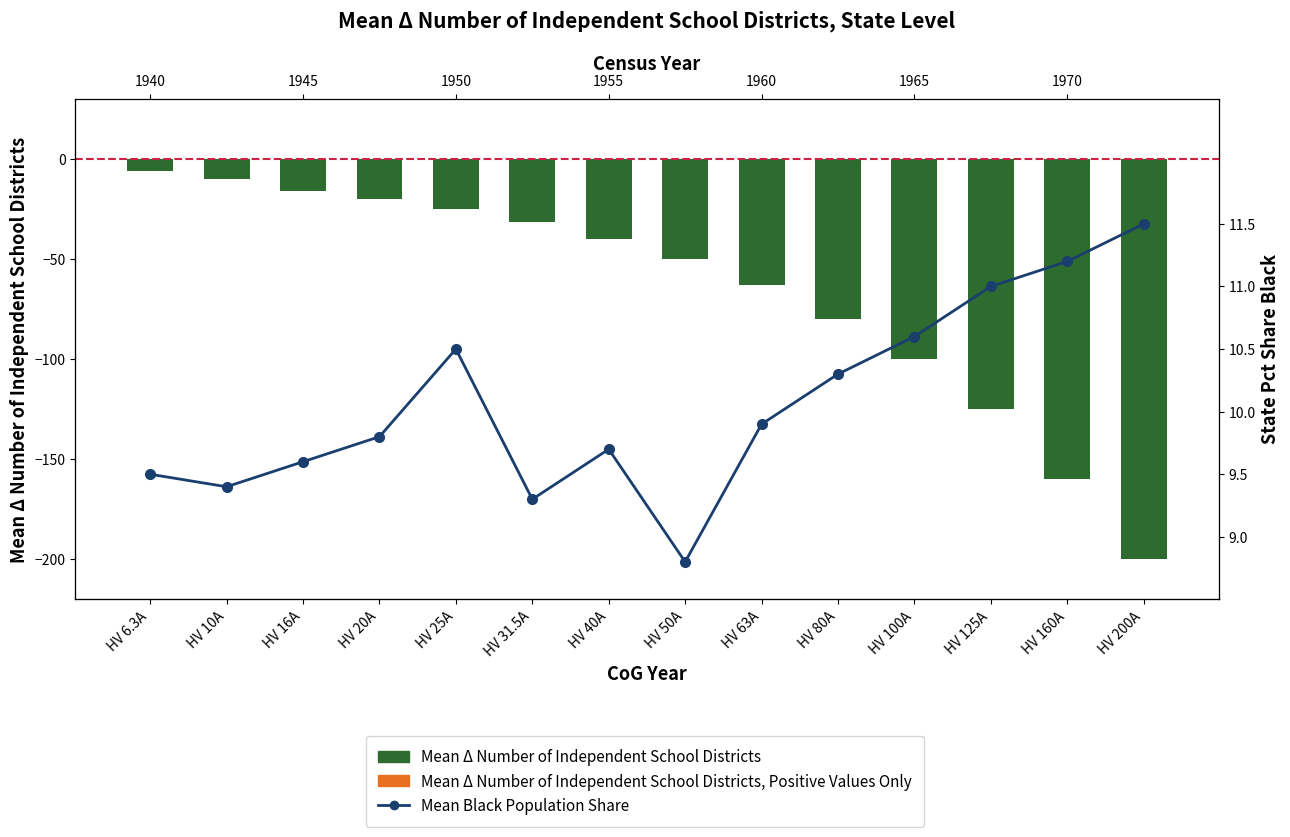

What are all the series names shown in the legend?

Mean Δ Number of Independent School Districts, Mean Δ Number of Independent School Districts, Positive Values Only, Mean Black Population Share